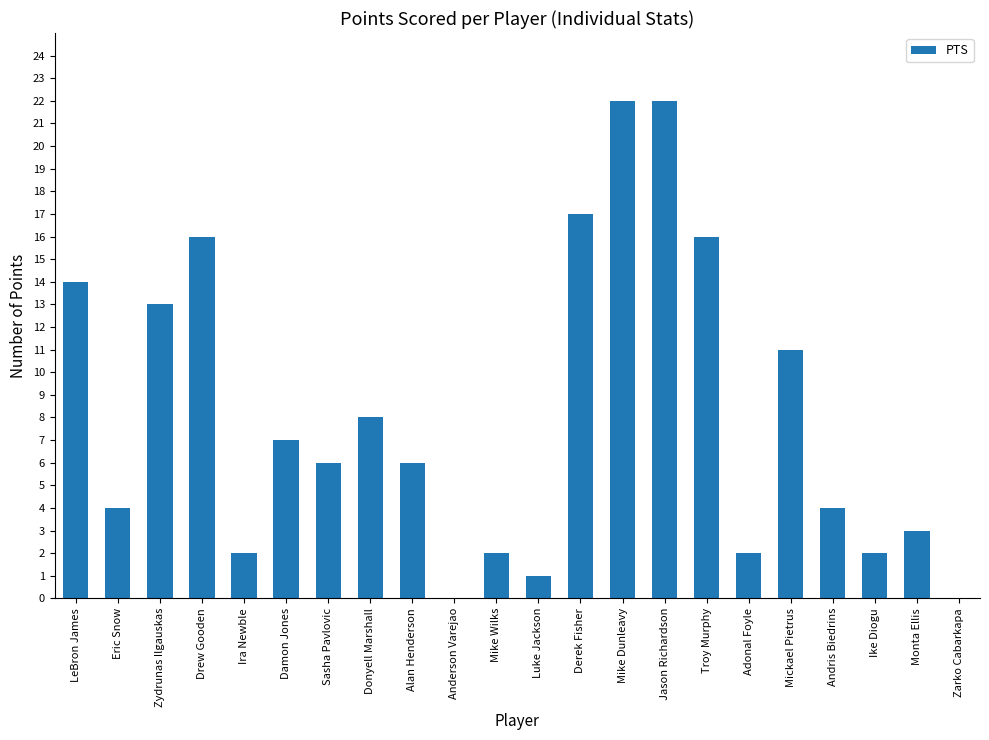

Count the number of categories in the chart.

22